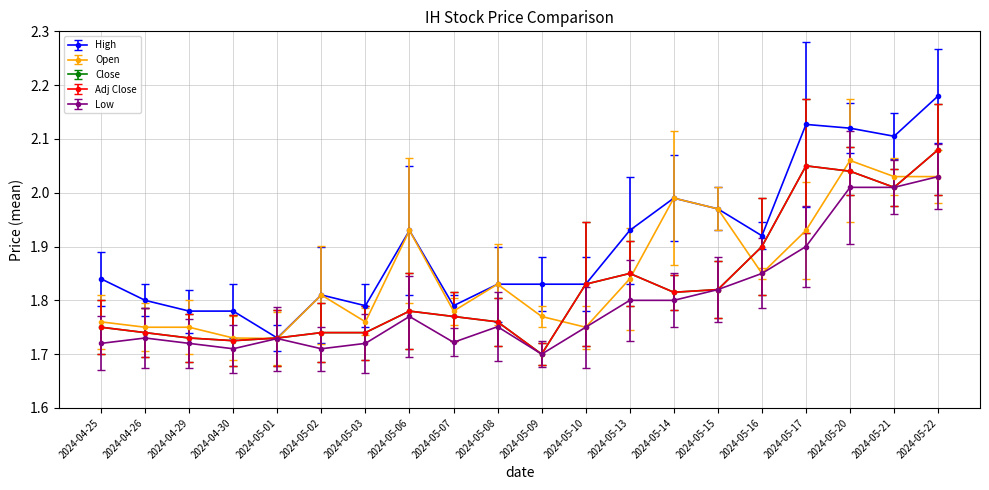

What is the spread (max minus min) of values at 2024-05-10?

0.1